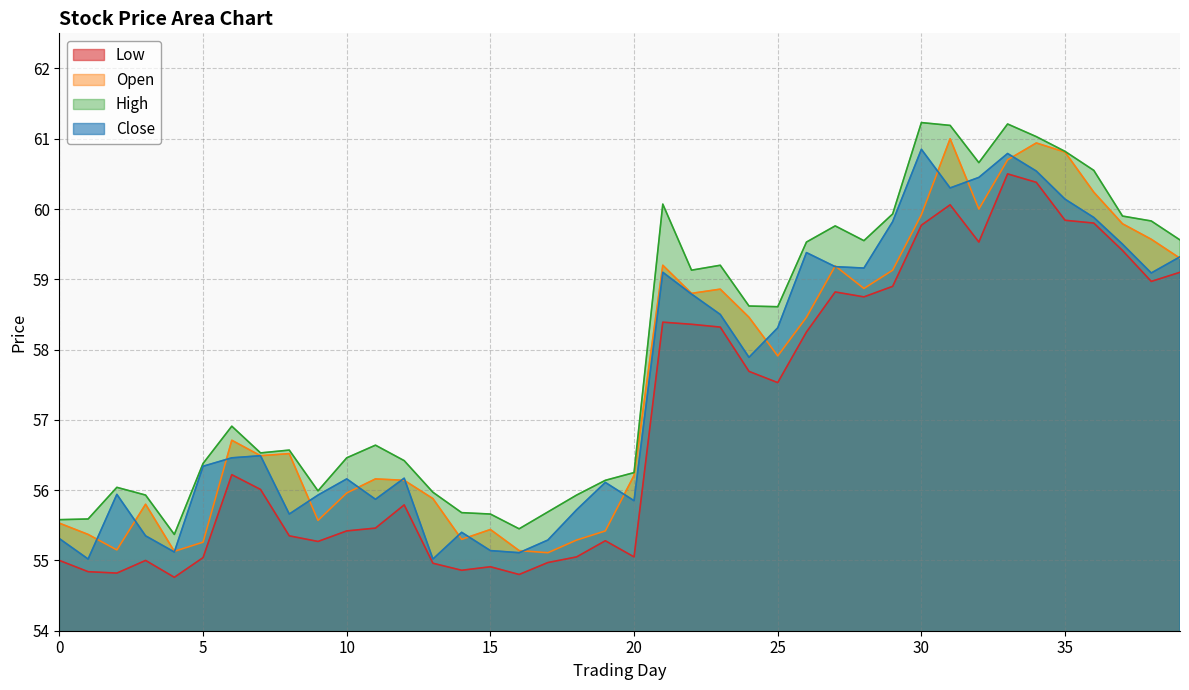

Is the value of Close at 20 greater than the value of High at 24?

No